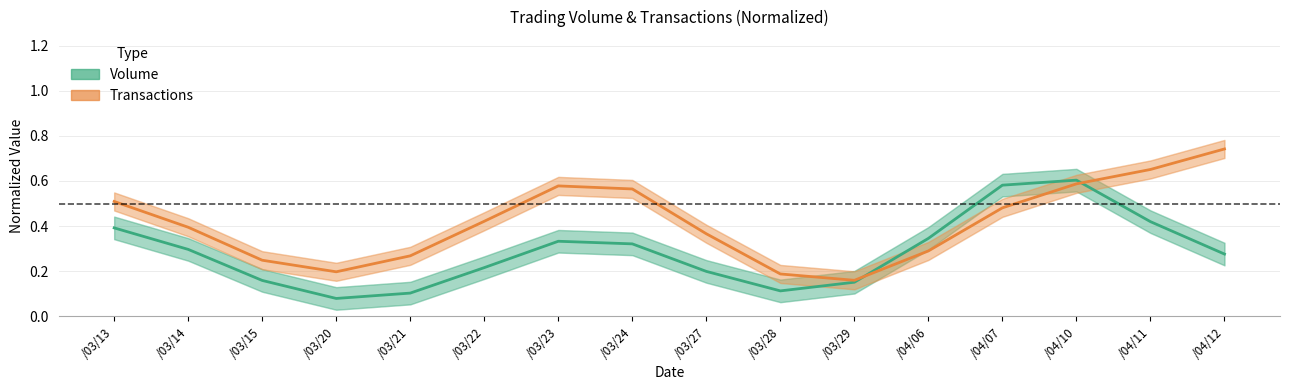

Reading left to right, extract all data points from this chart.

Volume (normalized): /03/13=0.4	/03/14=0.3	/03/15=0.2	/03/20=0.1	/03/21=0.1	/03/22=0.2	/03/23=0.3	/03/24=0.3	/03/27=0.2	/03/28=0.1	/03/29=0.2	/04/06=0.3	/04/07=0.6	/04/10=0.6	/04/11=0.4	/04/12=0.3
Transactions (normalized): /03/13=0.5	/03/14=0.4	/03/15=0.2	/03/20=0.2	/03/21=0.3	/03/22=0.4	/03/23=0.6	/03/24=0.6	/03/27=0.4	/03/28=0.2	/03/29=0.2	/04/06=0.3	/04/07=0.5	/04/10=0.6	/04/11=0.7	/04/12=0.7